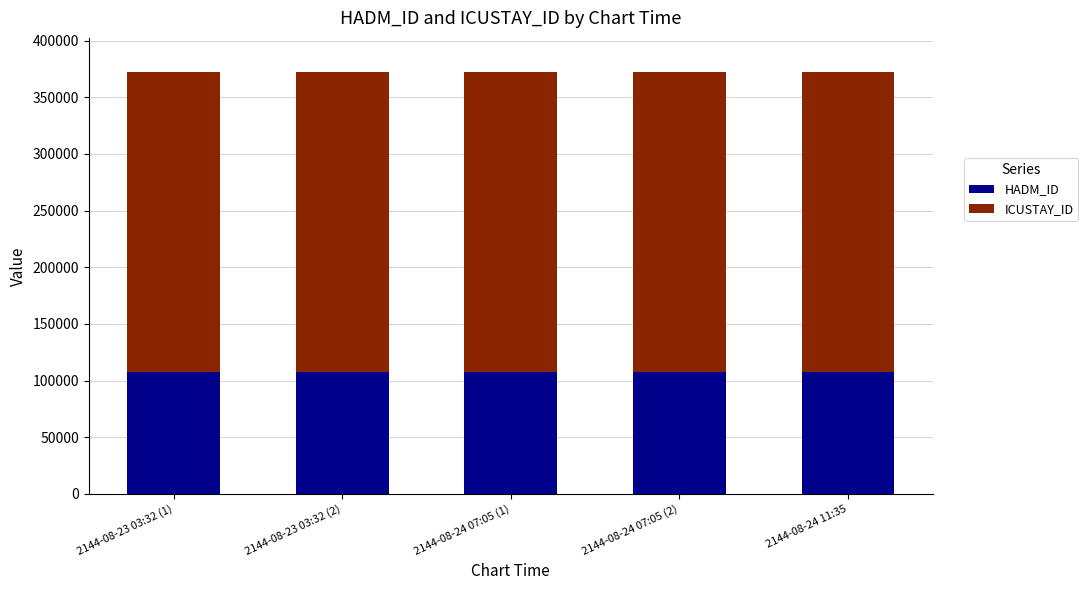

What is the maximum value for HADM_ID?

107962